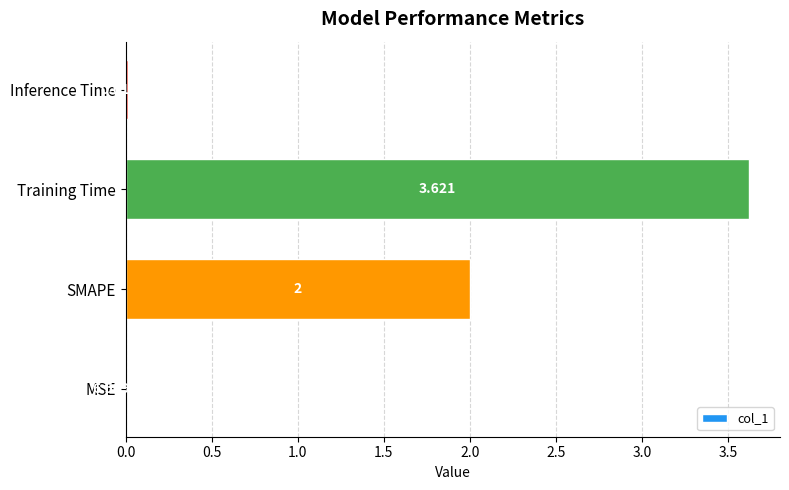

Which has a higher value, Inference Time or MSE?

Inference Time